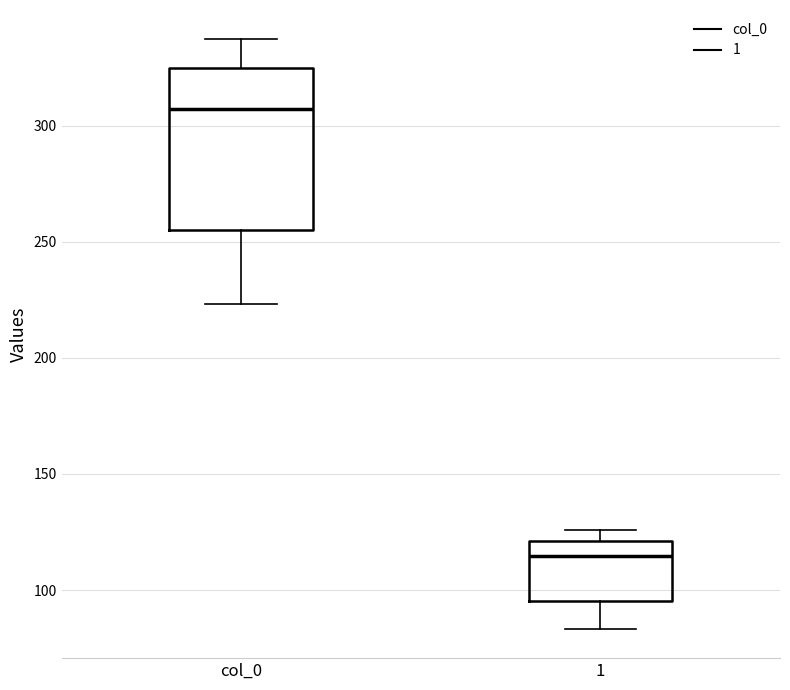

Reading left to right, read every box against the y-axis: the position of its median line, the range the box covers, and the ends of its whiskers. The values are not printed on the chart, so give them approximately, as read against the axis.

col_0: median 305, box 255 to 325, whiskers 225 to 335
1: median 115, box 95 to 120, whiskers 85 to 125